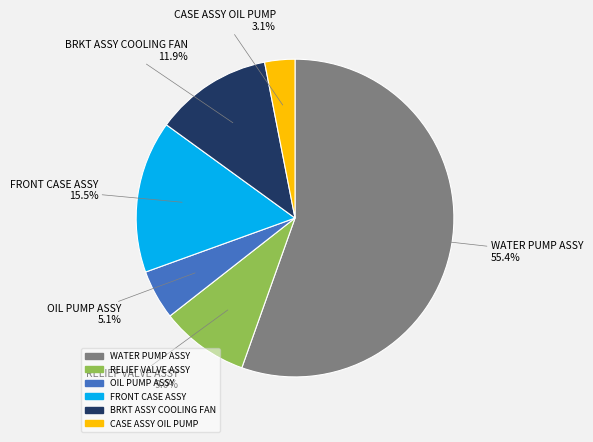

Is there any slice that represents more than half of the pie?

Yes